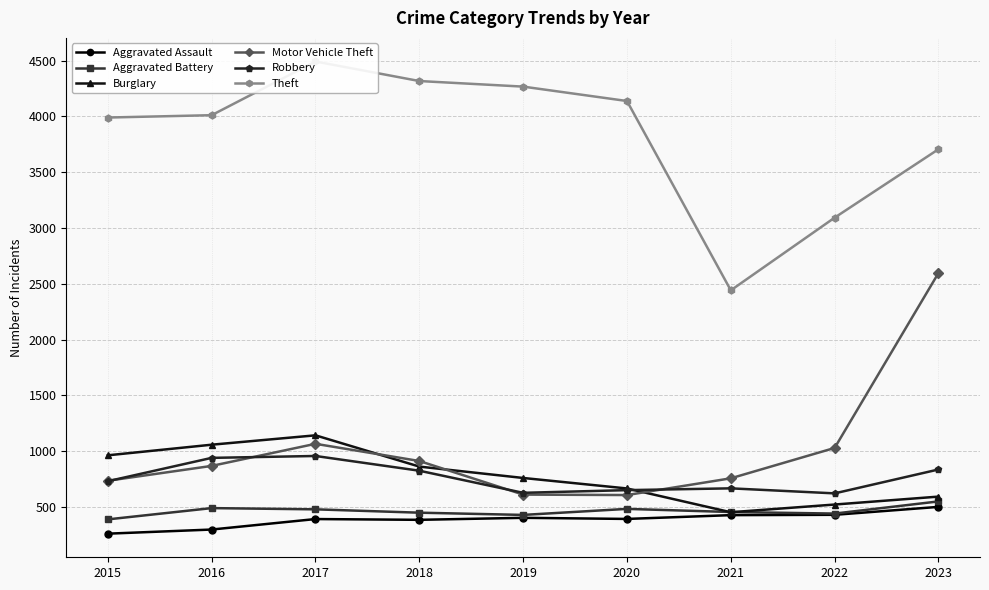

Rank the series at 2016 from highest to lowest value.

Theft, Burglary, Robbery, Motor Vehicle Theft, Aggravated Battery, Aggravated Assault